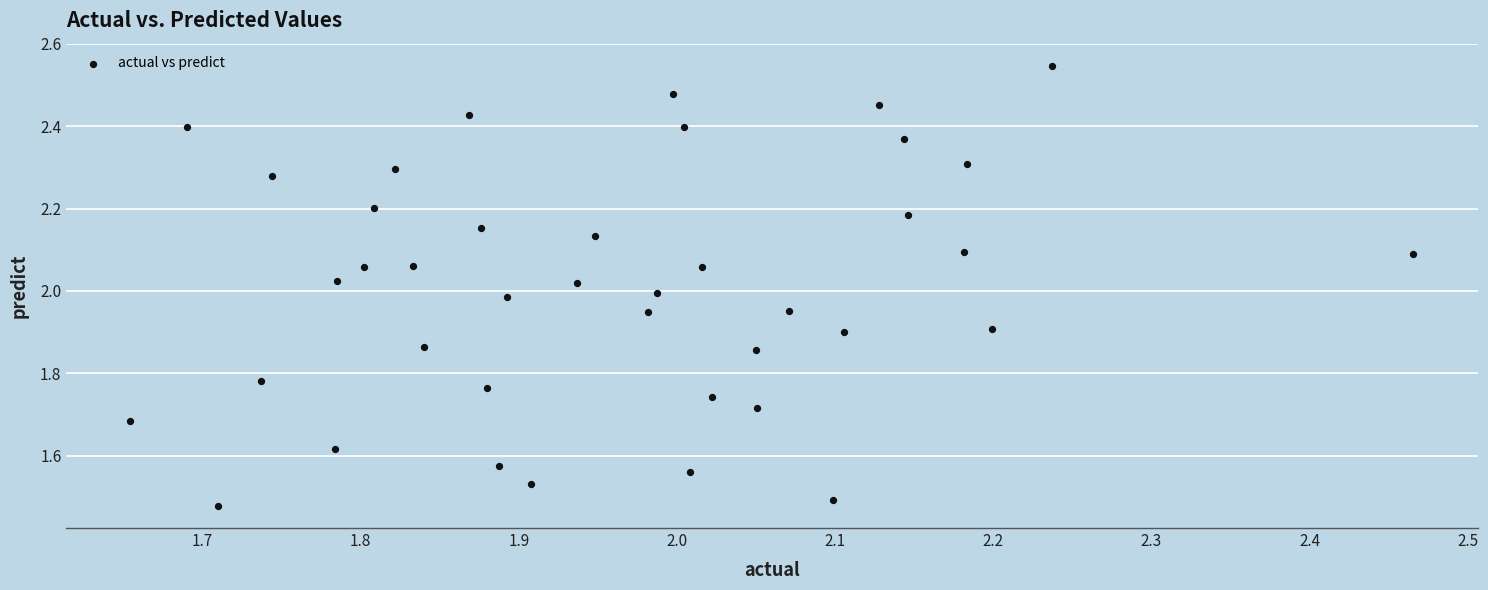

What is the range of X values (max minus min)?

0.8